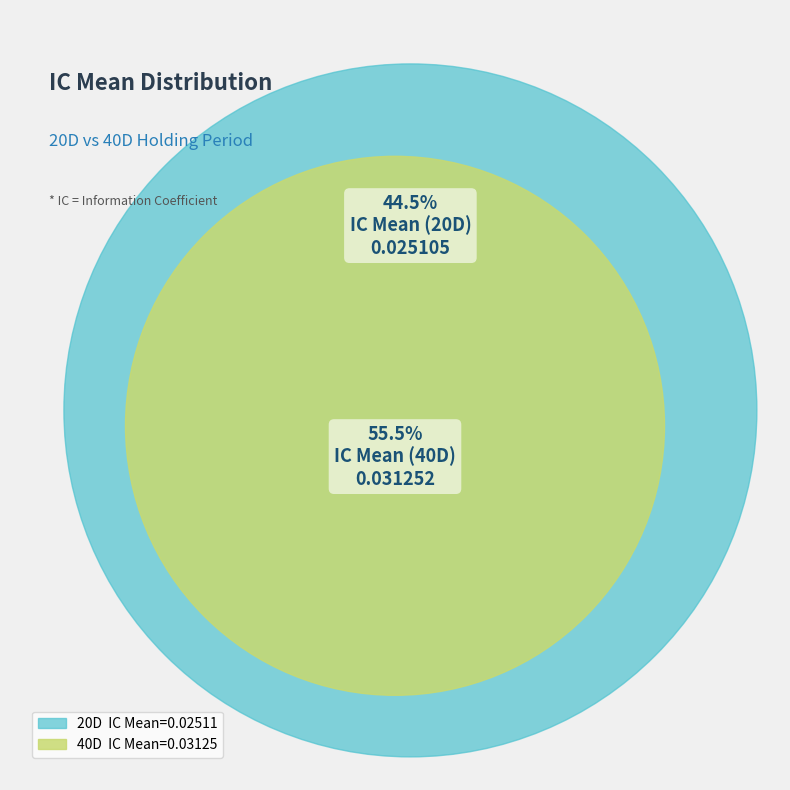

True or false: 40D accounts for 41% of the total.

False